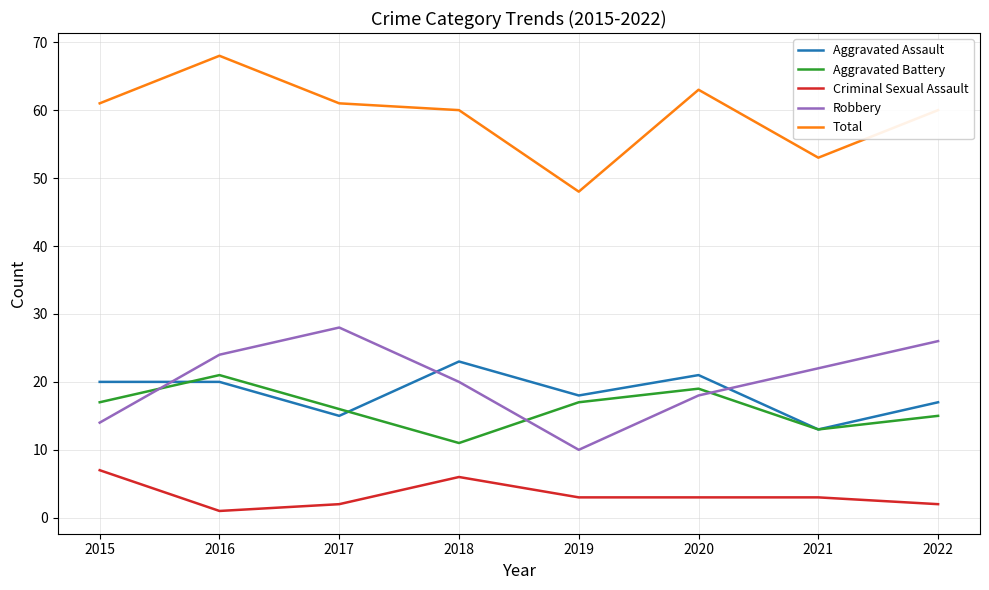

Reading left to right, transcribe all the data shown in this chart.

Aggravated Assault: 20	20	15	23	18	21	13	17
Aggravated Battery: 17	21	16	11	17	19	13	15
Criminal Sexual Assault: 7	1	2	6	3	3	3	2
Robbery: 14	24	28	20	10	18	22	26
Total: 61	68	61	60	48	63	53	60